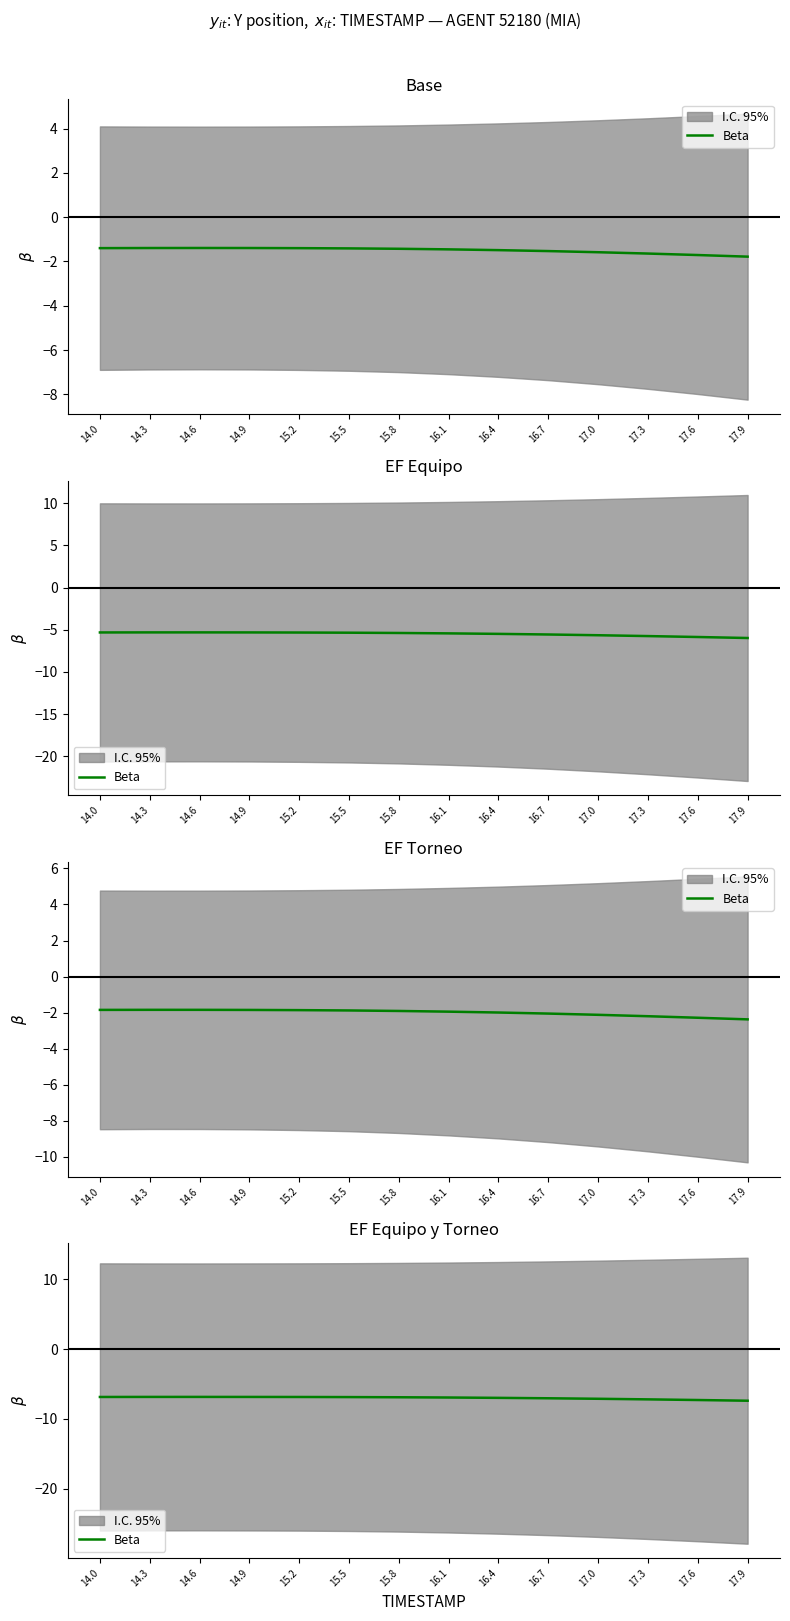

What is the label of the 4th point from the right?

17.0